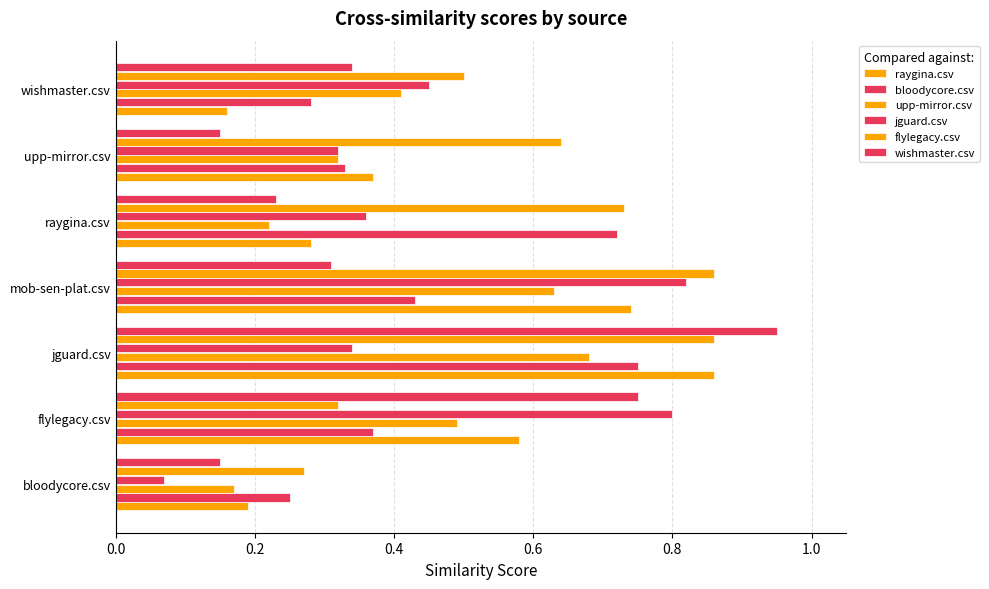

Which series has the largest range (max minus min)?

wishmaster.csv